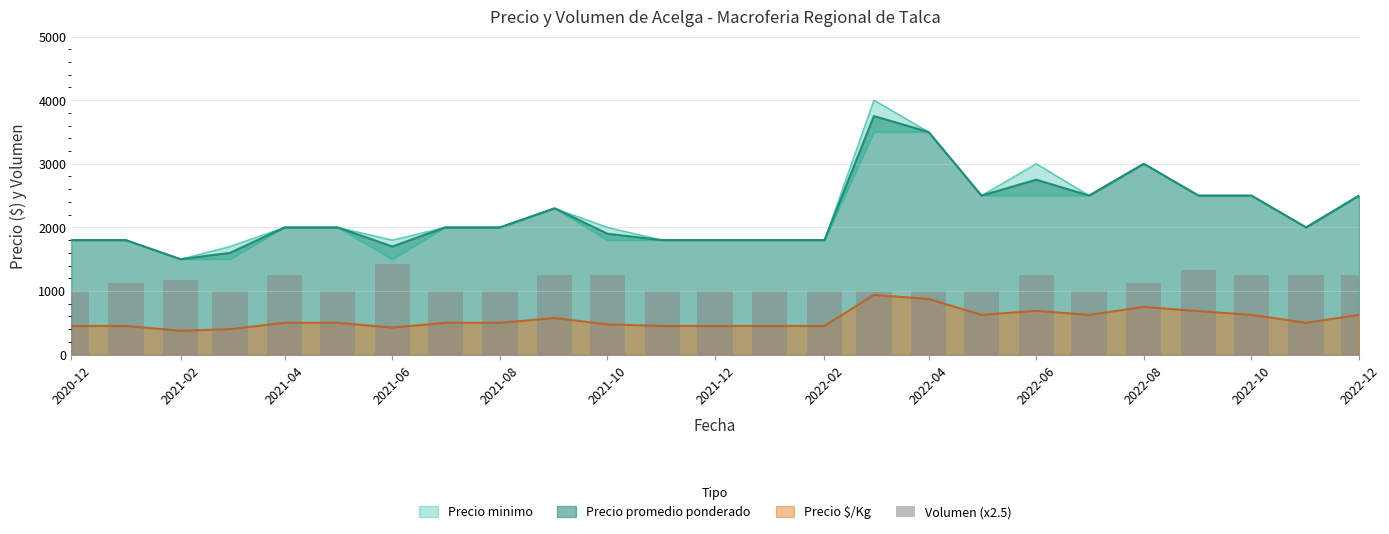

What is the lowest value of the Precio $/Kg series?

375